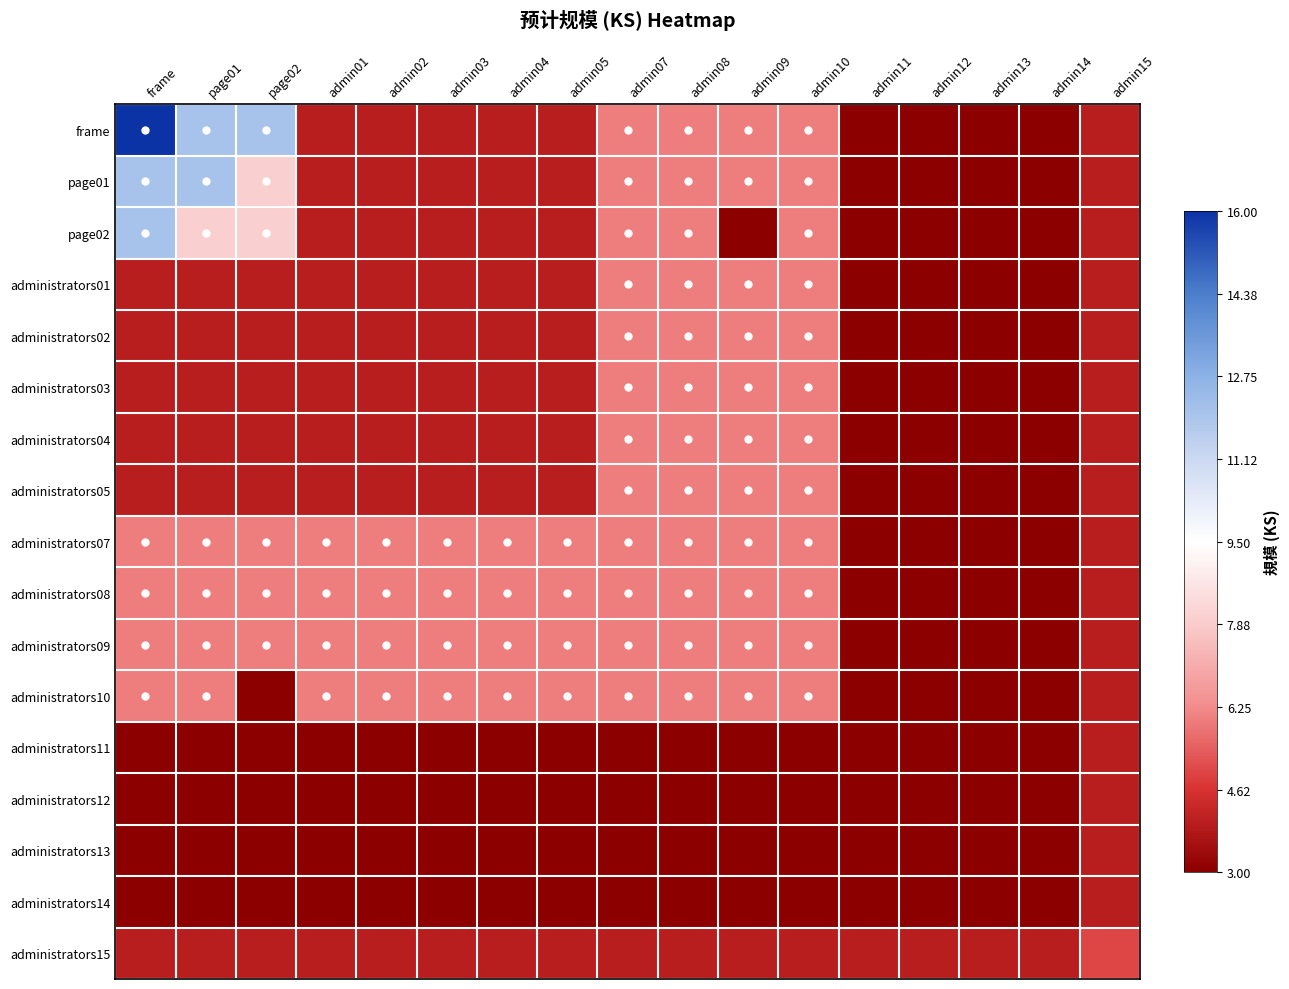

At admin04, list the series in order from largest to smallest.

administrators07, administrators08, administrators09, administrators10, frame, page01, page02, administrators01, administrators02, administrators03, administrators04, administrators05, administrators15, administrators11, administrators12, administrators13, administrators14